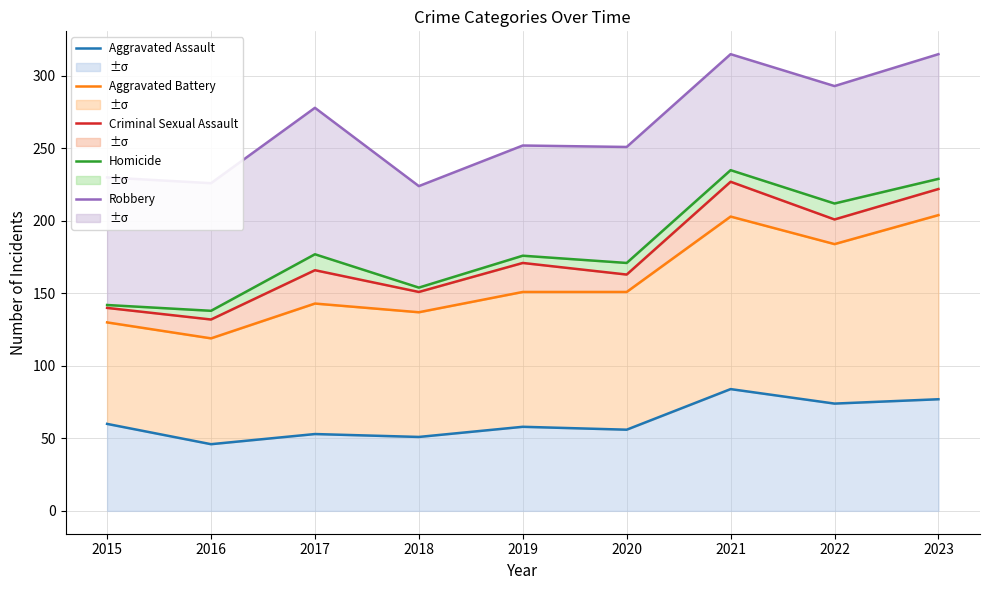

At which category does Aggravated Assault reach its first local peak?

2017